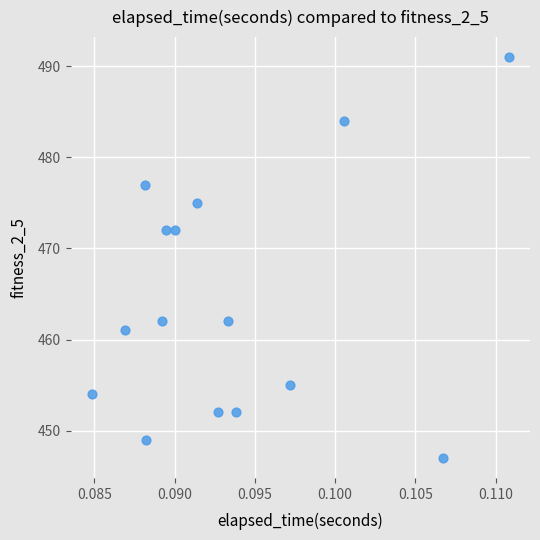

What is the range of Y values (max minus min)?

44